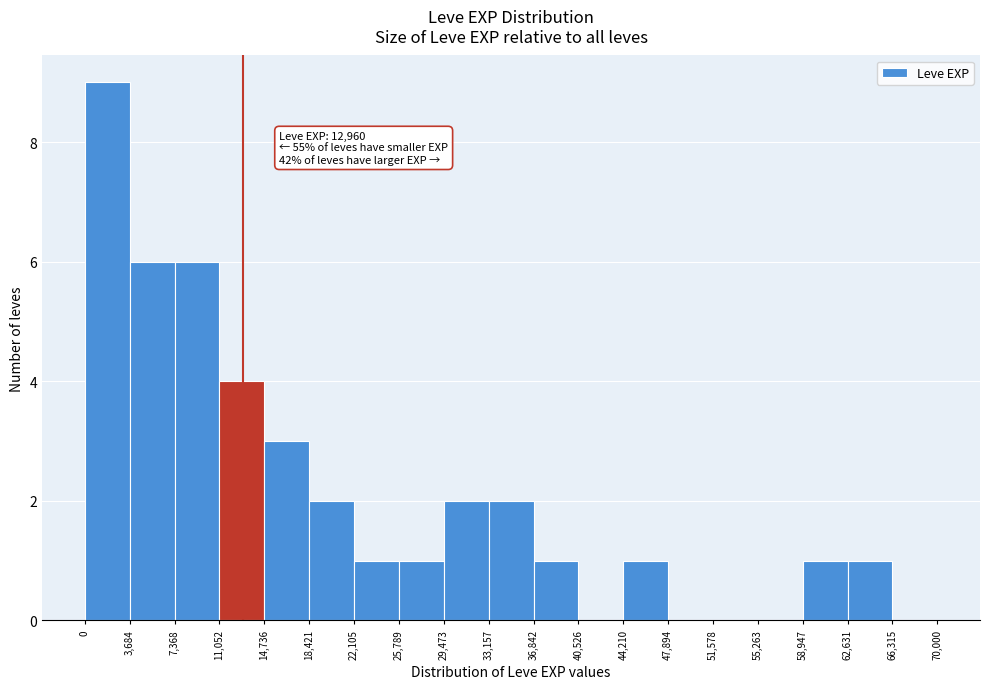

Which range on the x-axis has the tallest bar?

0 to 3,684